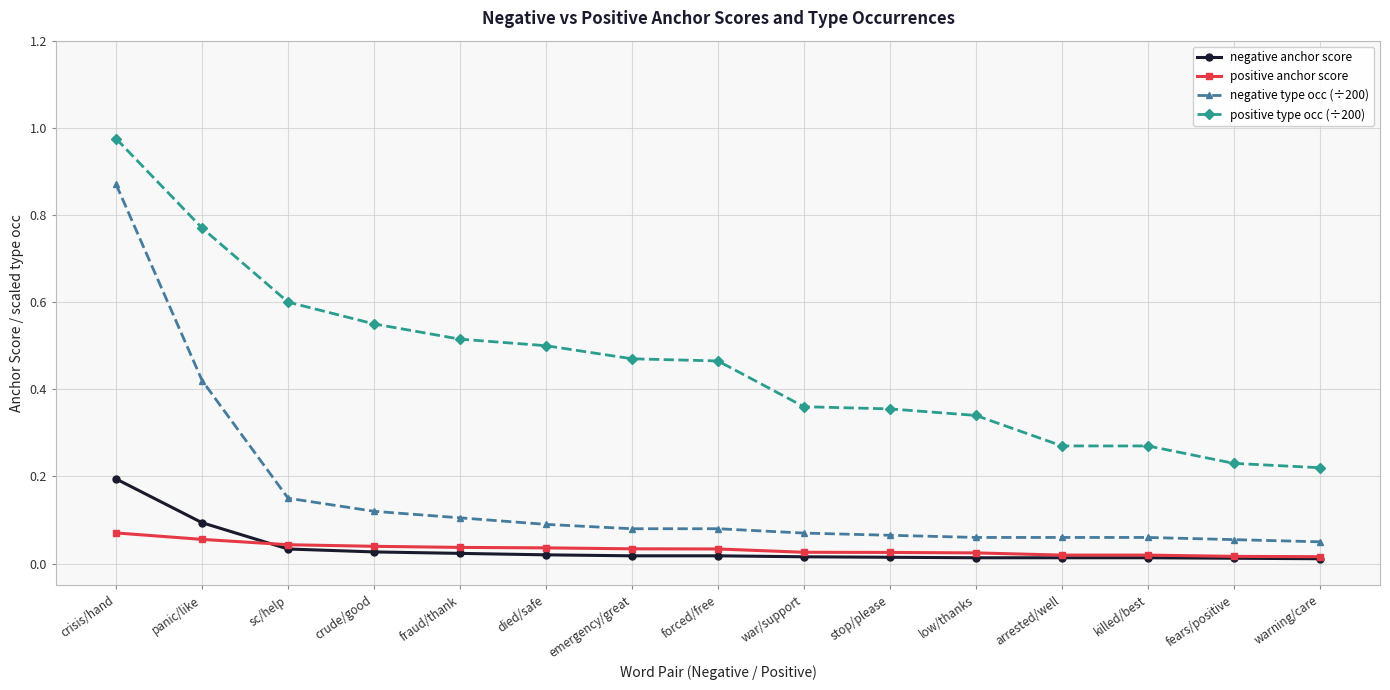

True or false: negative type occ (÷200) and positive type occ (÷200) cross at least once.

False